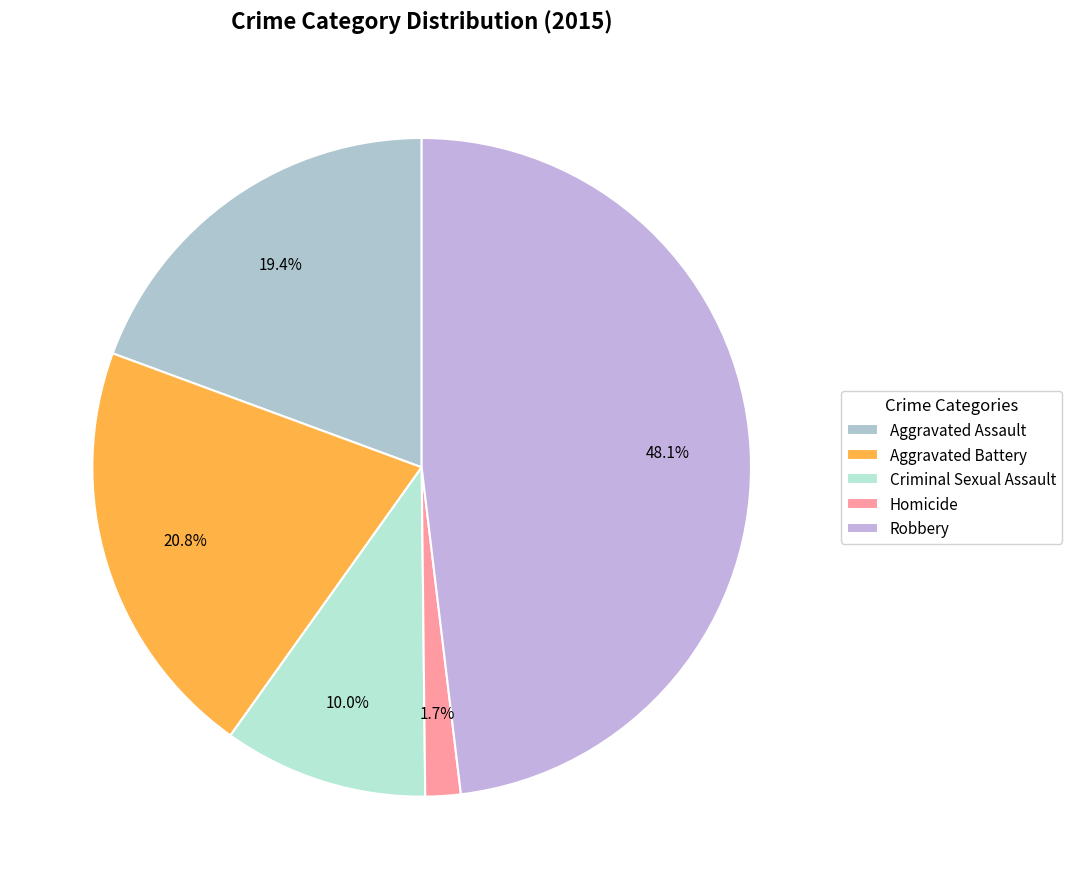

To the nearest percent, what is the difference between the Aggravated Assault and Robbery slice percentages?

29%